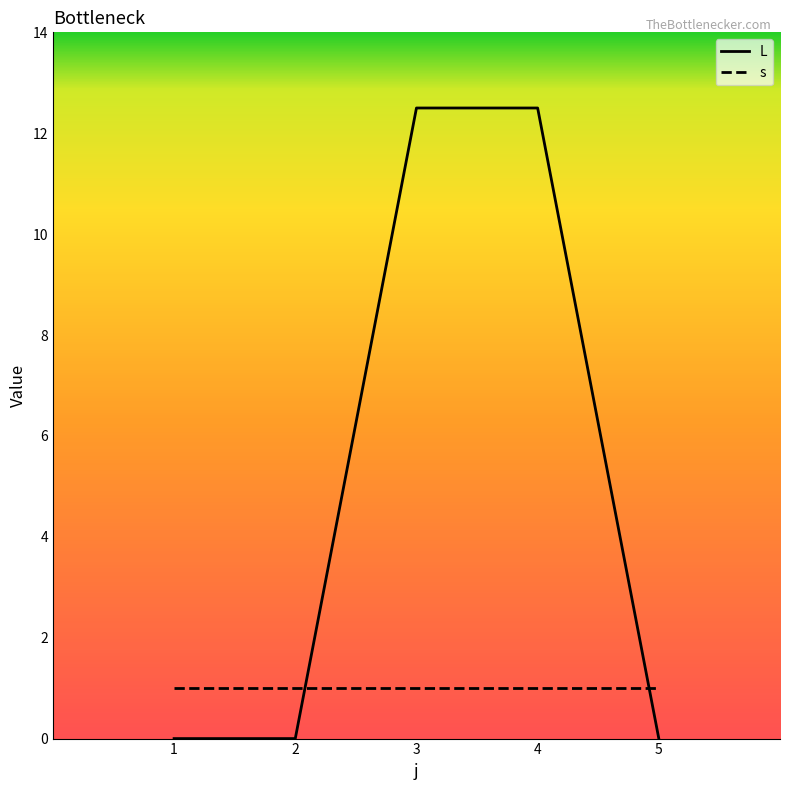

What is the maximum value for s?

1.0